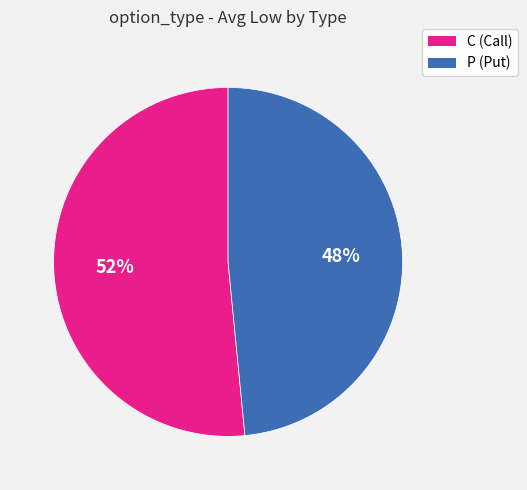

What percentage is the P slice, to the nearest percent?

49%